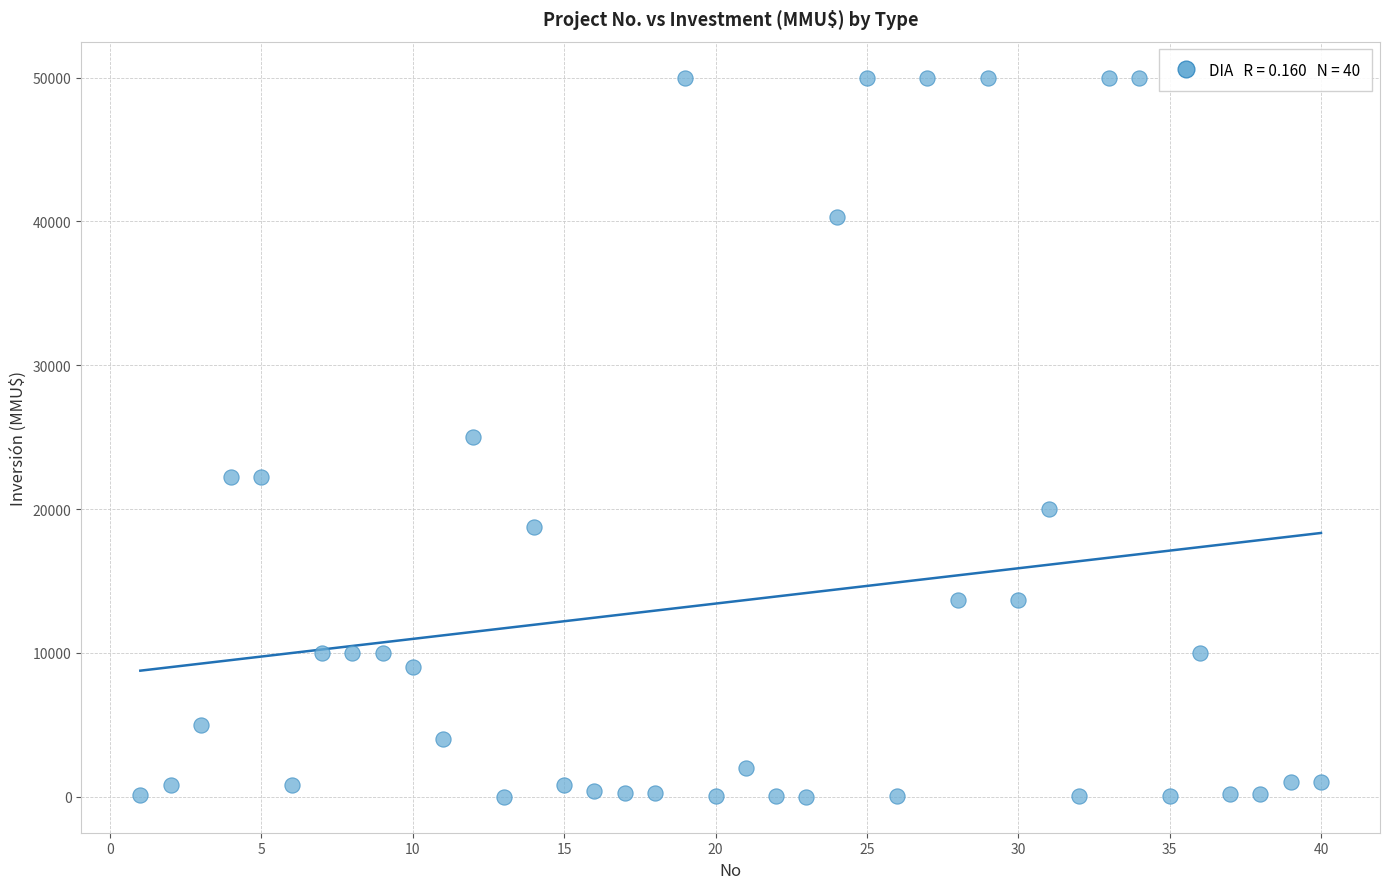

What is the range of Y values (max minus min)?

50000